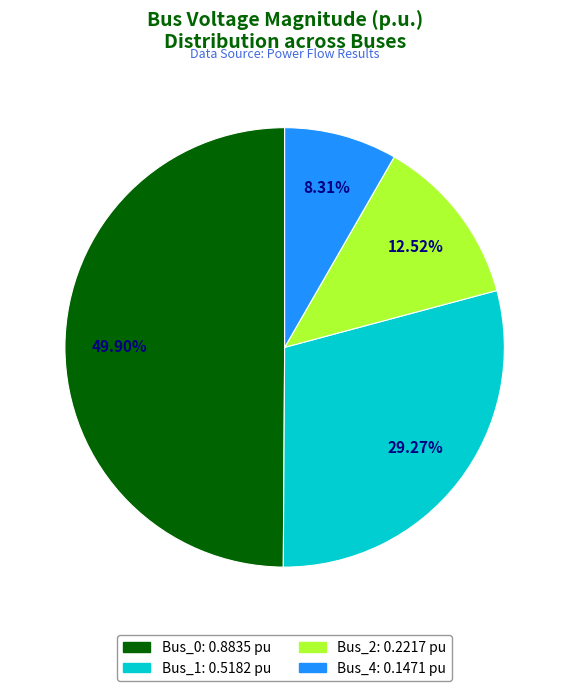

Which slice is the largest?

Bus_0